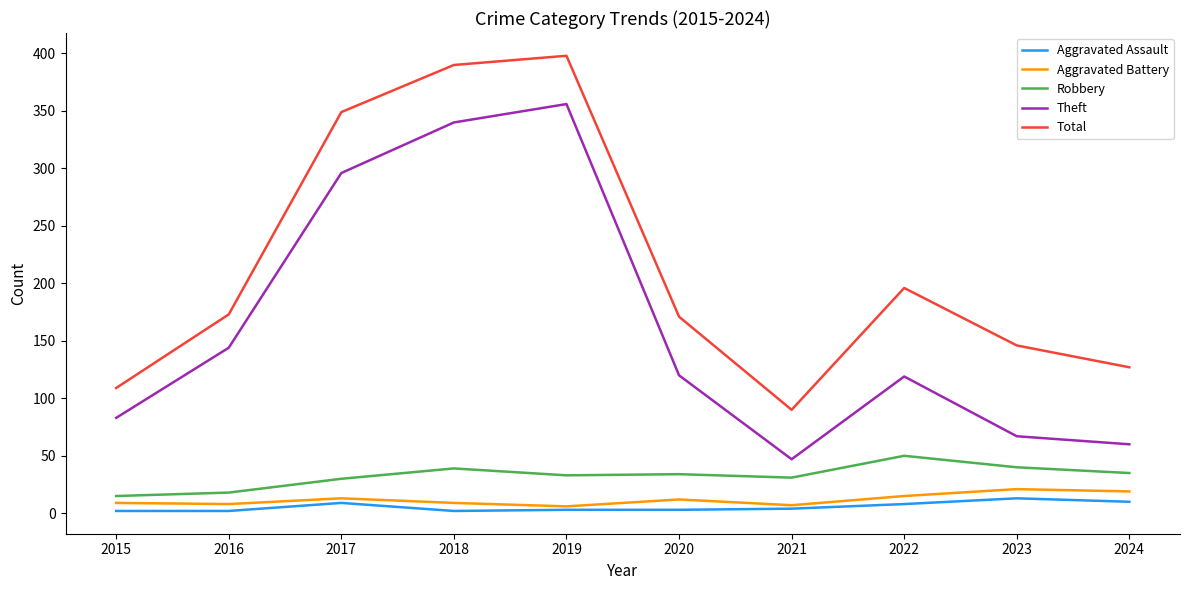

What is the approximate value of Aggravated Battery at 2015?

9